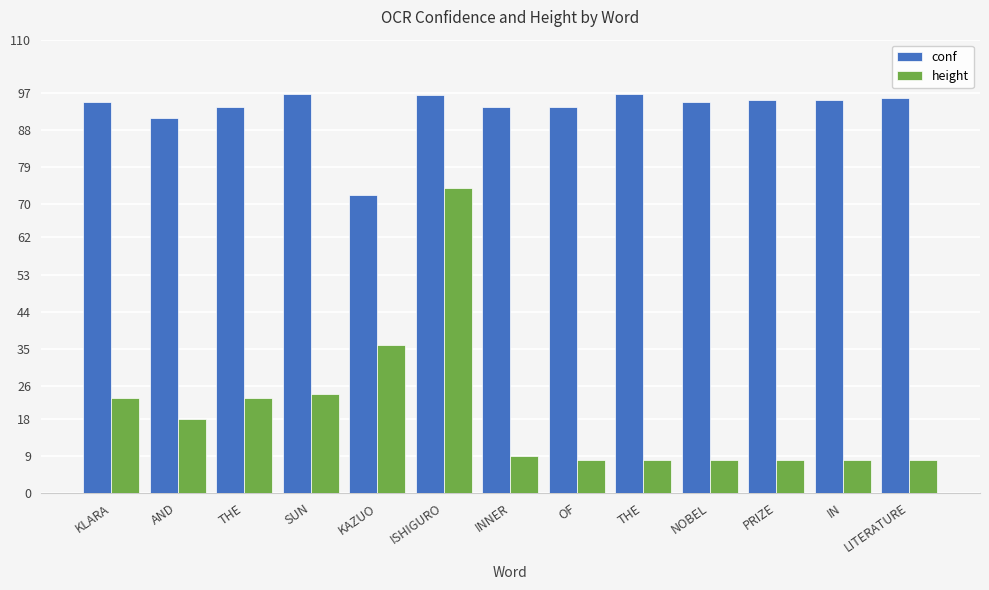

At which category is the sum across all series the highest?

ISHIGURO